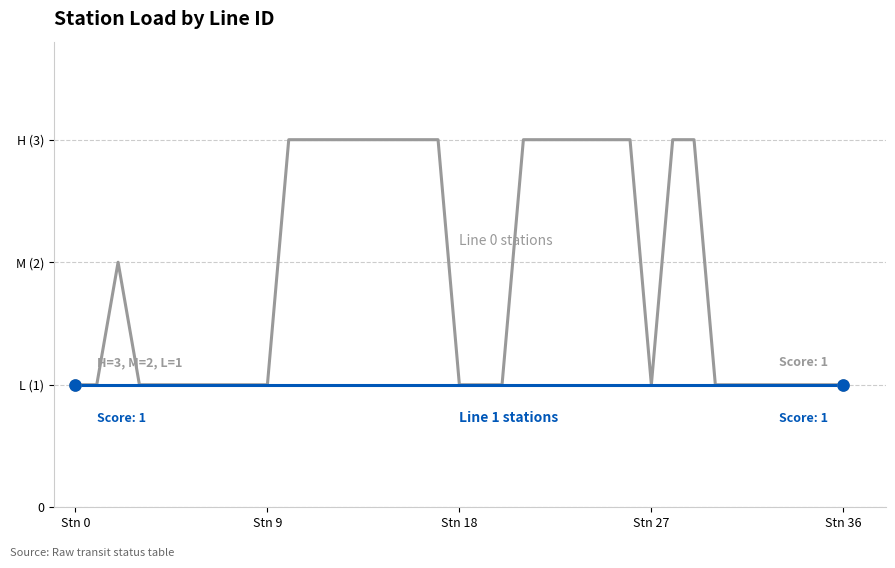

Is this an area chart (filled region under the line)?

No